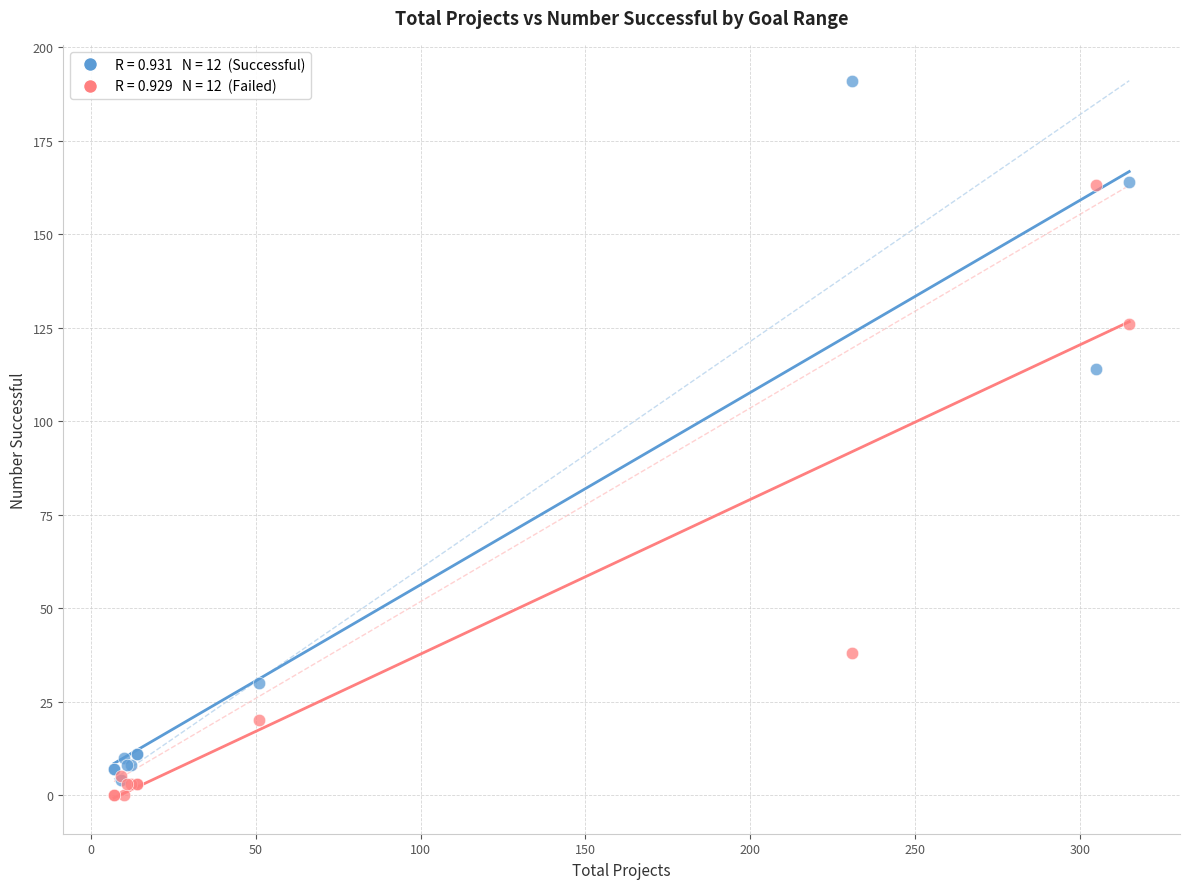

Across all series, what Y value is closest to 95?

114